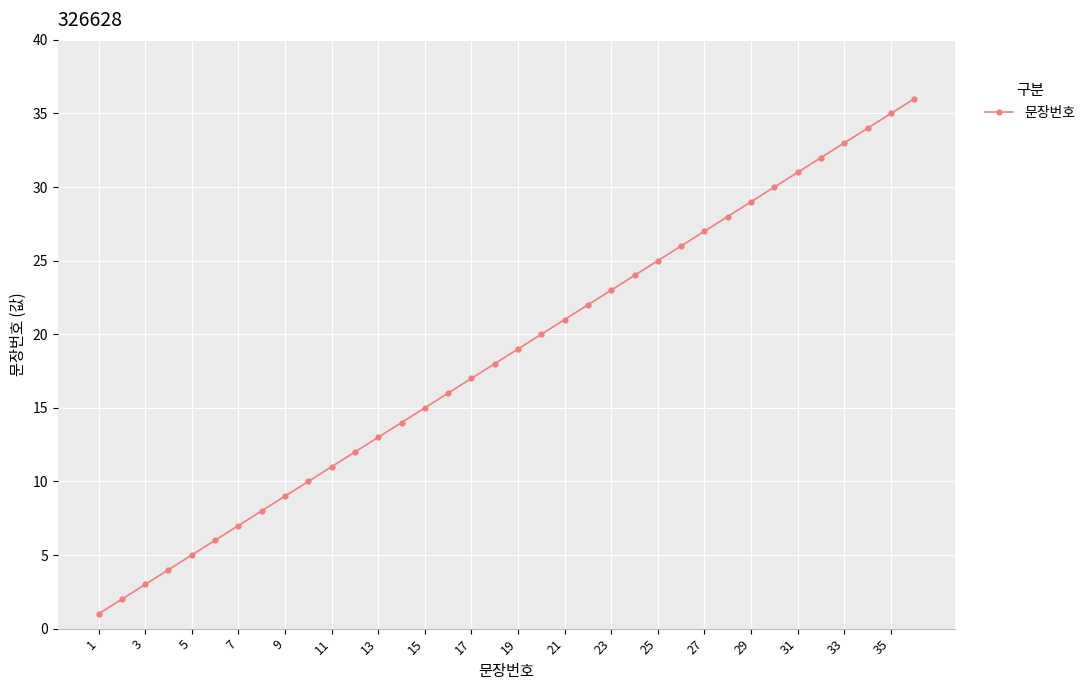

True or false: the data has more than 2 interior local peaks.

False